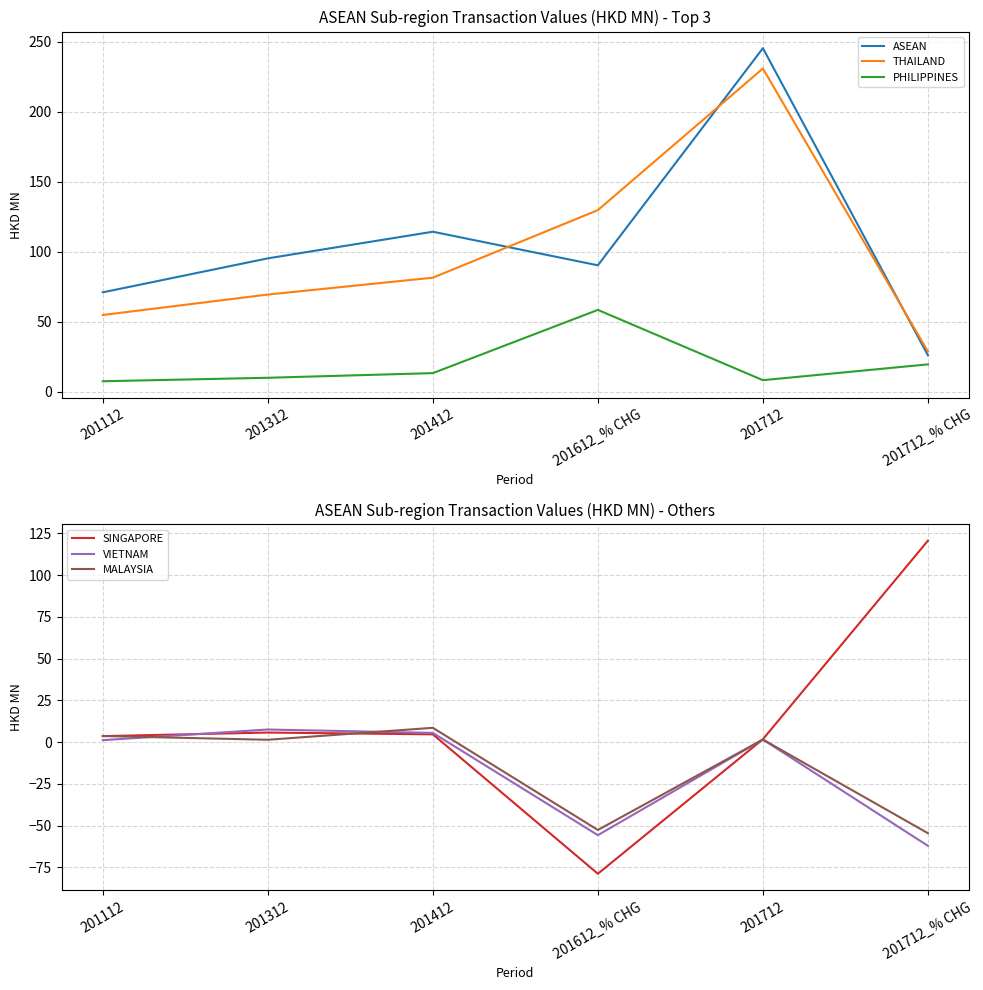

The value of SINGAPORE at 201712_% CHG is 169.7. True or false?

False